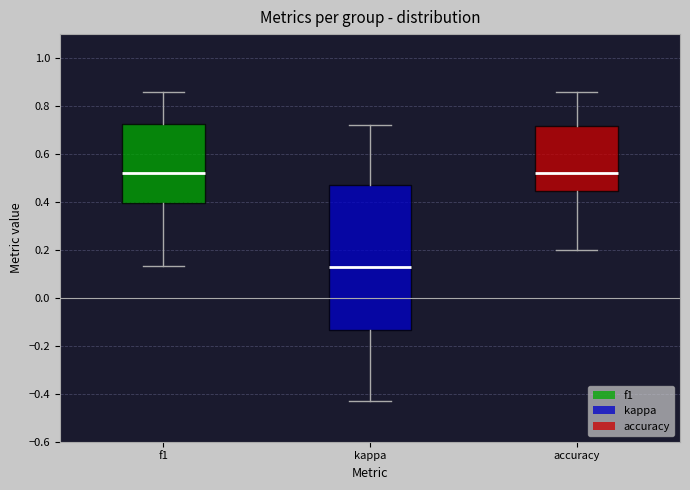

Reading left to right, read every box against the y-axis: the position of its median line, the range the box covers, and the ends of its whiskers. The values are not printed on the chart, so give them approximately, as read against the axis.

f1: median 0.52, box 0.40 to 0.72, whiskers 0.14 to 0.86
kappa: median 0.12, box -0.14 to 0.46, whiskers -0.42 to 0.72
accuracy: median 0.52, box 0.44 to 0.72, whiskers 0.20 to 0.86